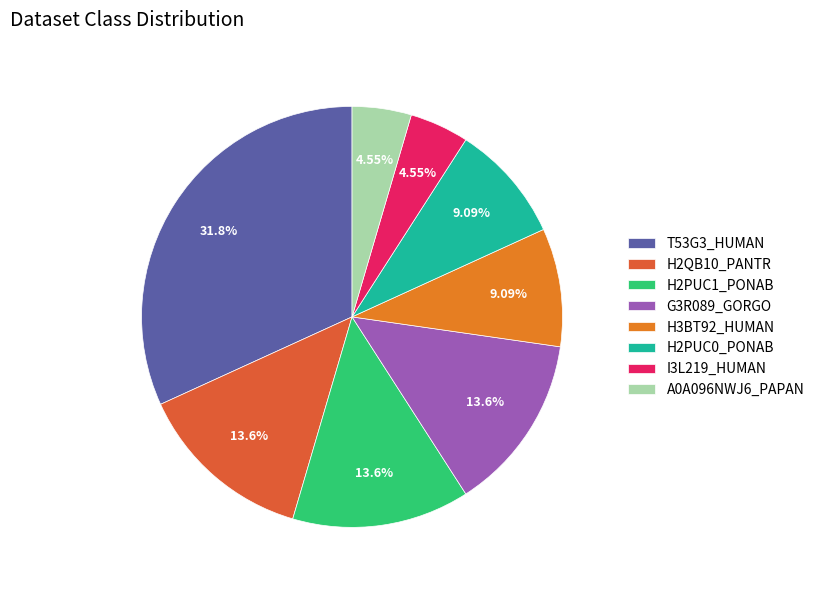

What is the change in value from H2PUC1_PONAB to H3BT92_HUMAN?

-1